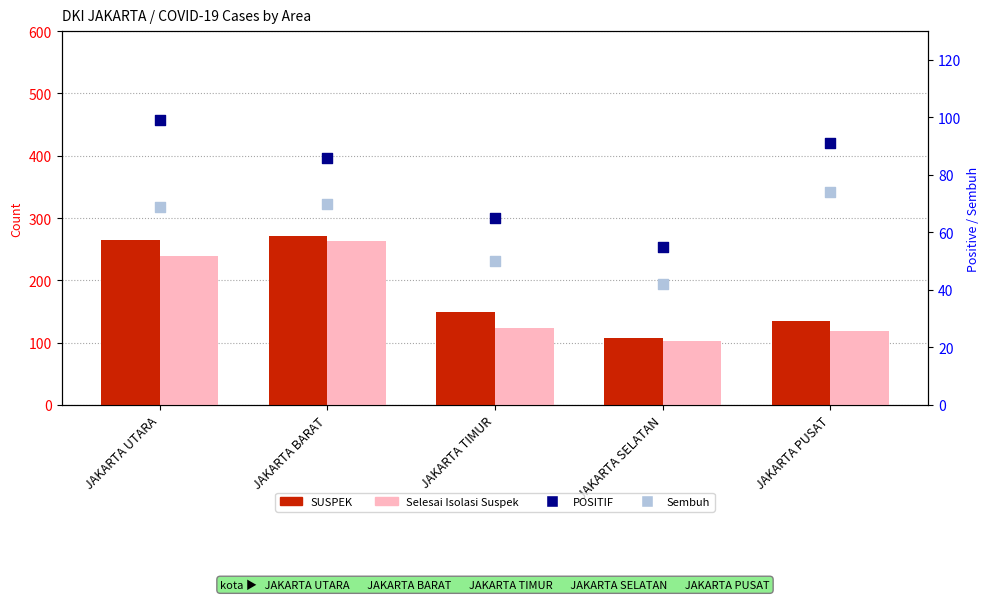

What is the total value across all series at JAKARTA PUSAT?

419